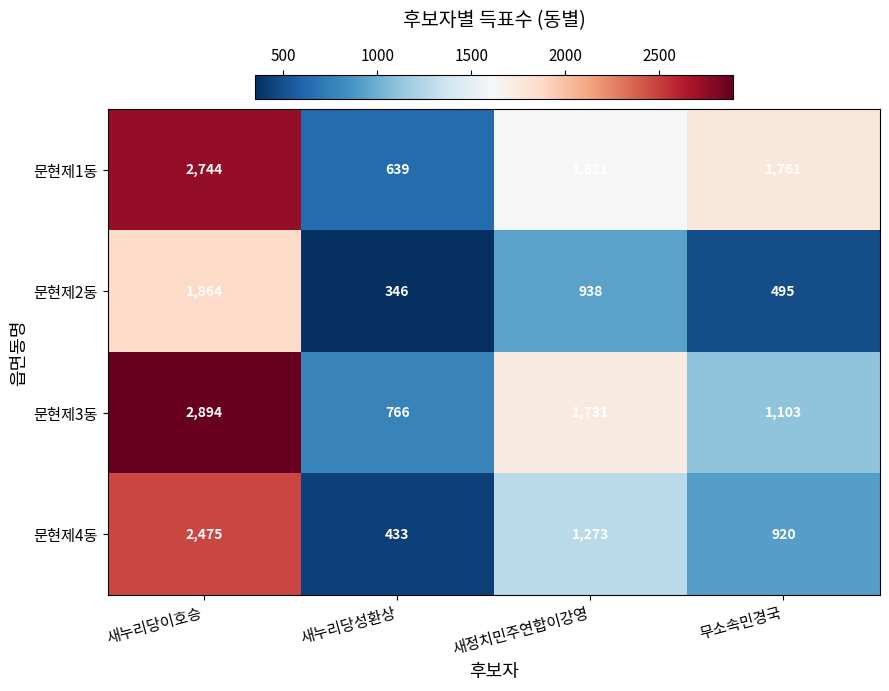

What is the greatest value displayed?

2894